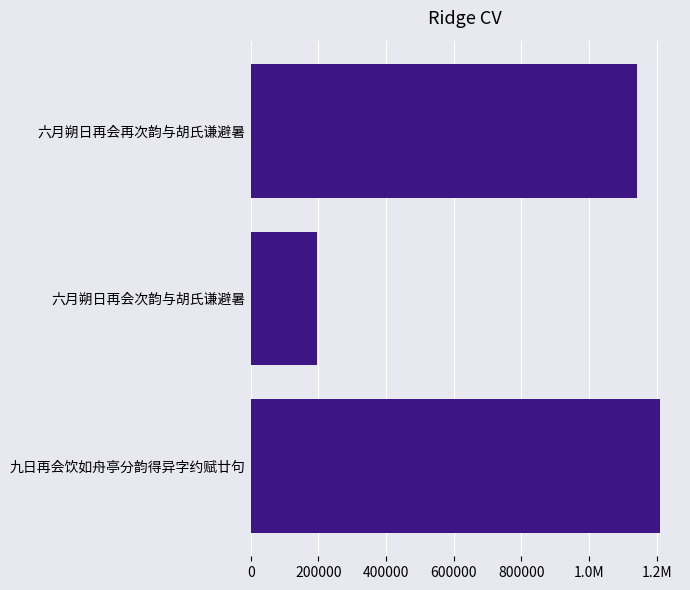

What is the difference between the maximum and minimum values?

1013093